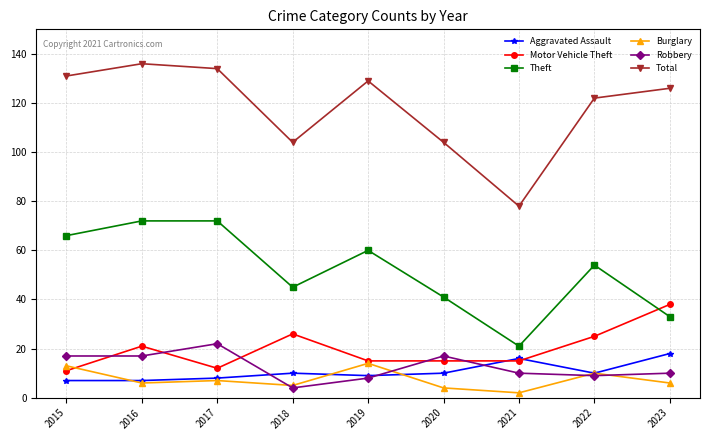

Which label corresponds to the largest value in the chart?

2016